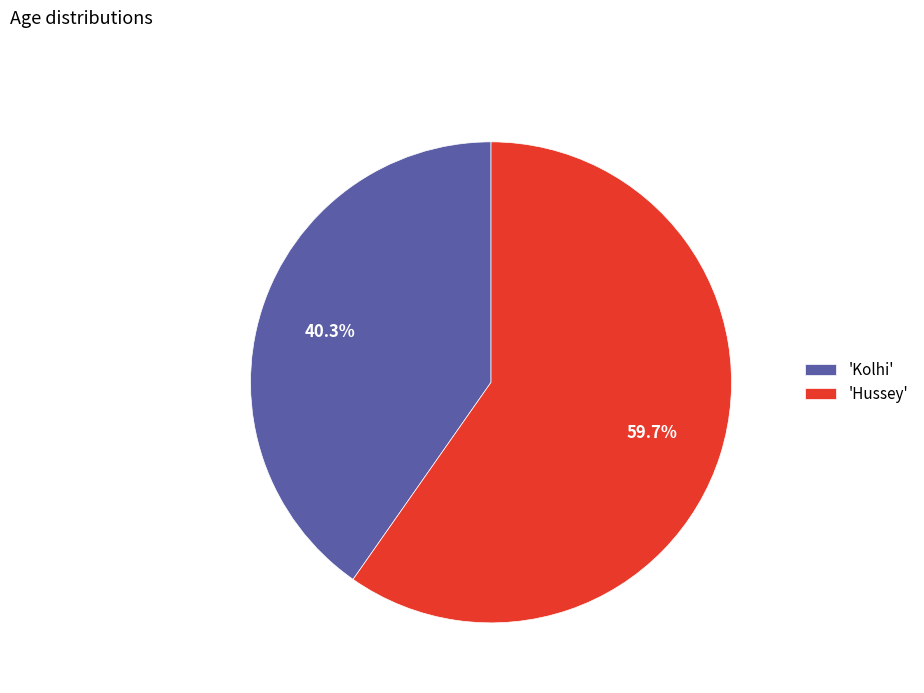

How many segments does this pie chart have?

2